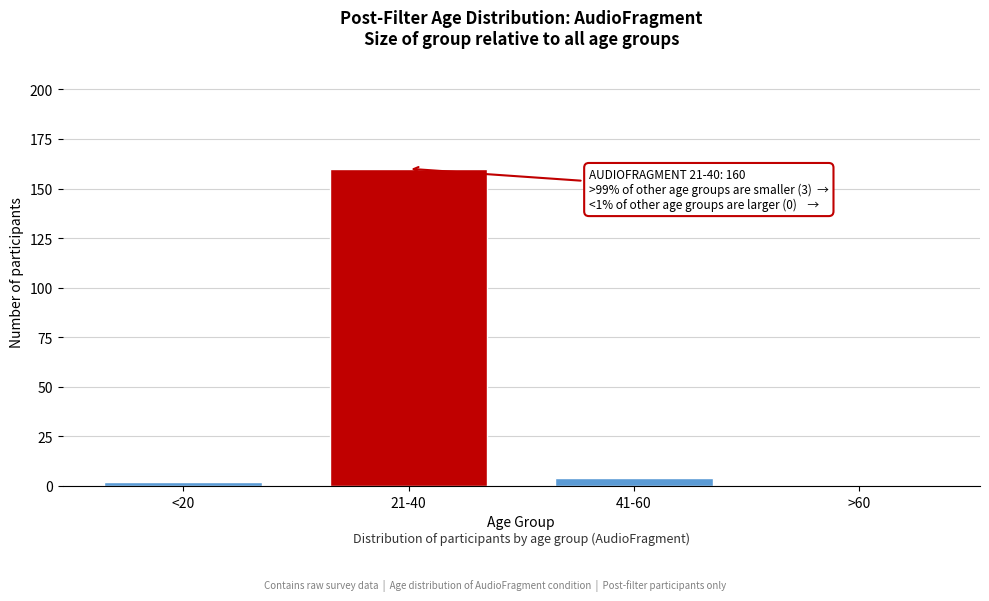

Reading left to right, list all the values displayed in this chart.

<20=2	21-40=160	41-60=4	>60=0